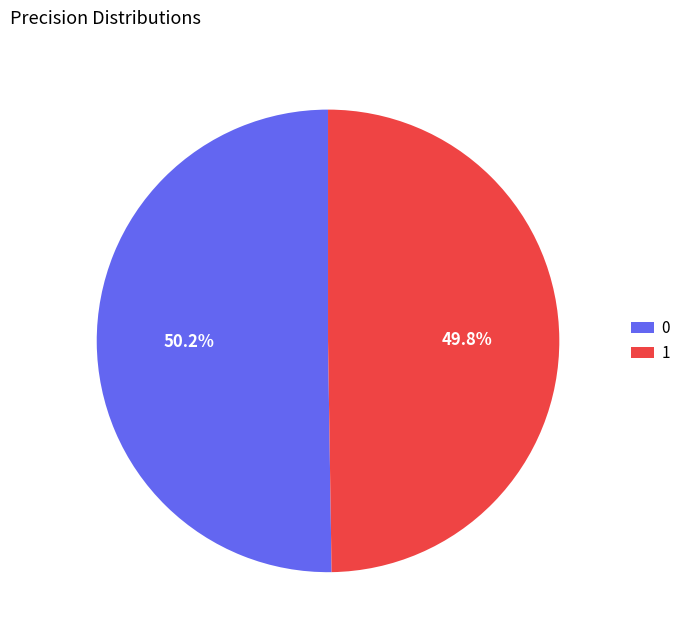

To the nearest percent, what percentage of the pie is 1?

50%